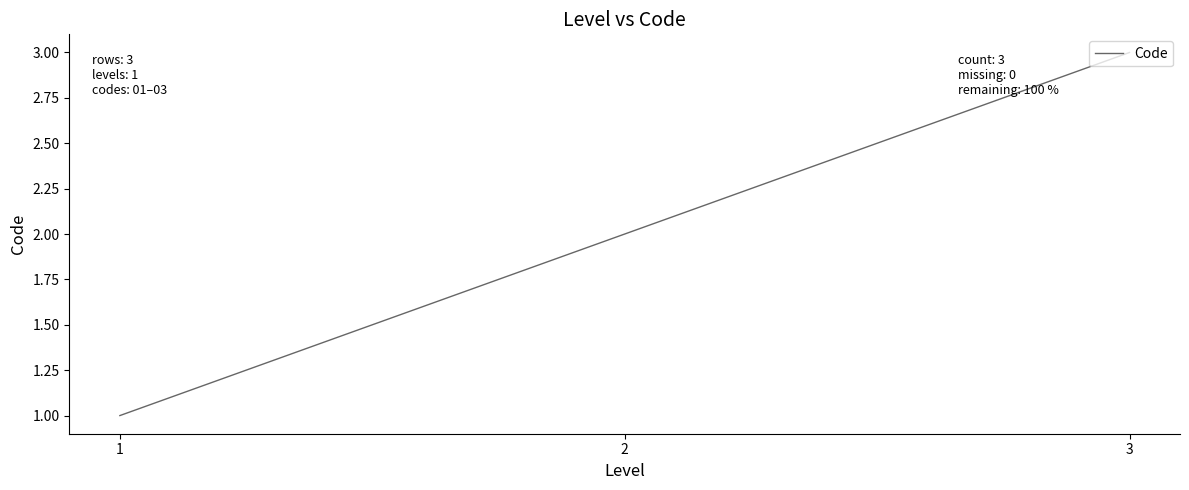

What is the difference between the values at 1 and 3?

2